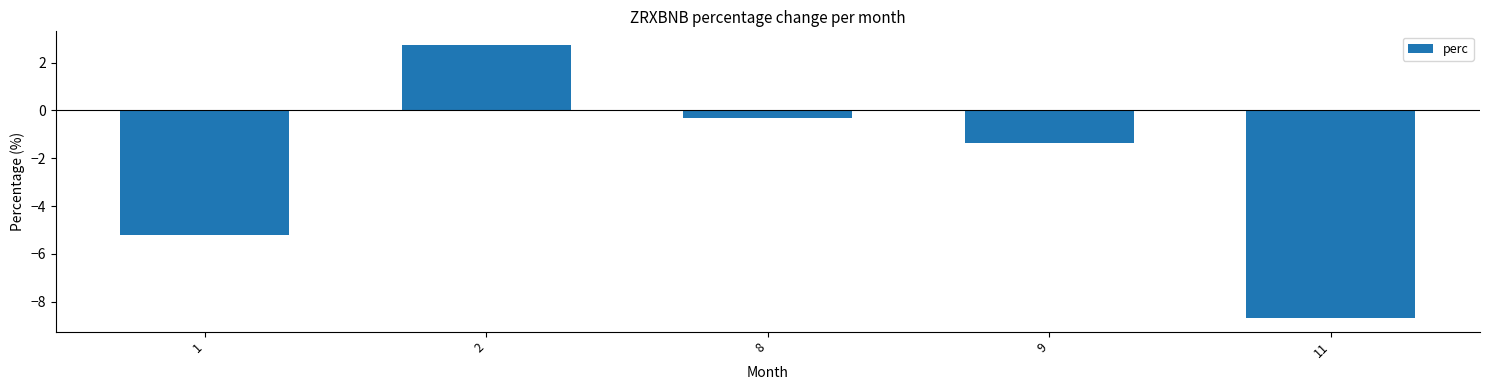

What is the value of the 5th bar from the left?

-8.7